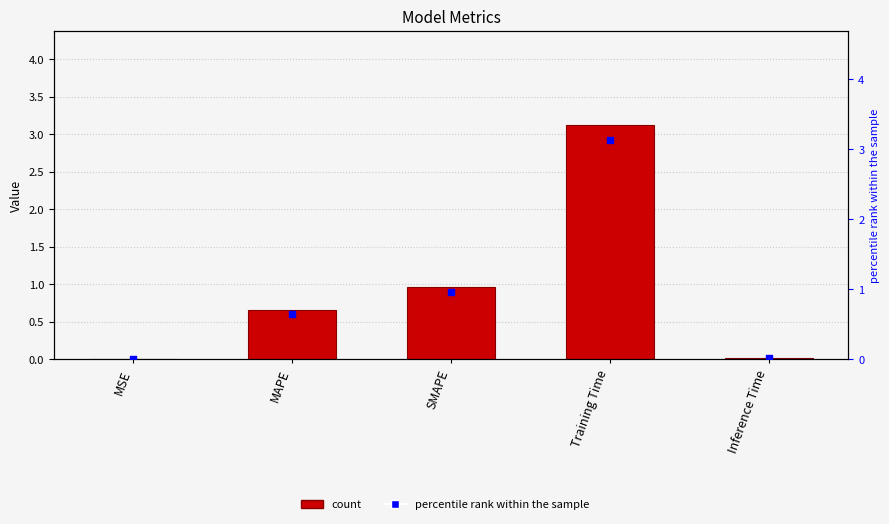

At which category is the sum across all series the highest?

Training Time